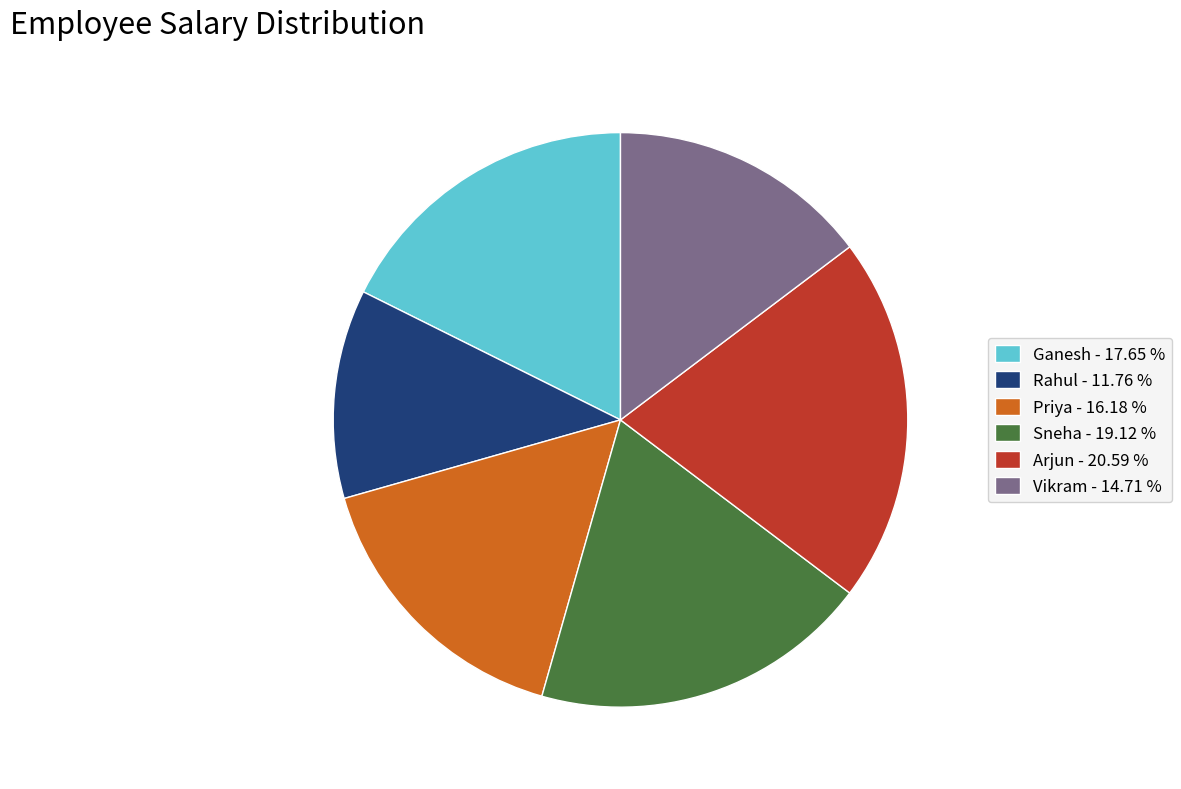

Do Arjun - 20.59 % and Rahul - 11.76 % together represent more than half of the pie?

No